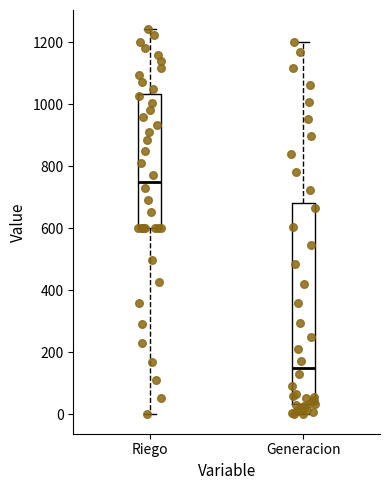

Reading left to right, transcribe this box plot: for each box, give where its median line is, the range the box spans, and where its two whiskers end, as read against the y-axis. The values are not printed on the chart, so give them approximately, as read against the axis.

Riego: median 760, box 600 to 1040, whiskers 0 to 1240
Generacion: median 160, box 40 to 680, whiskers 0 to 1200